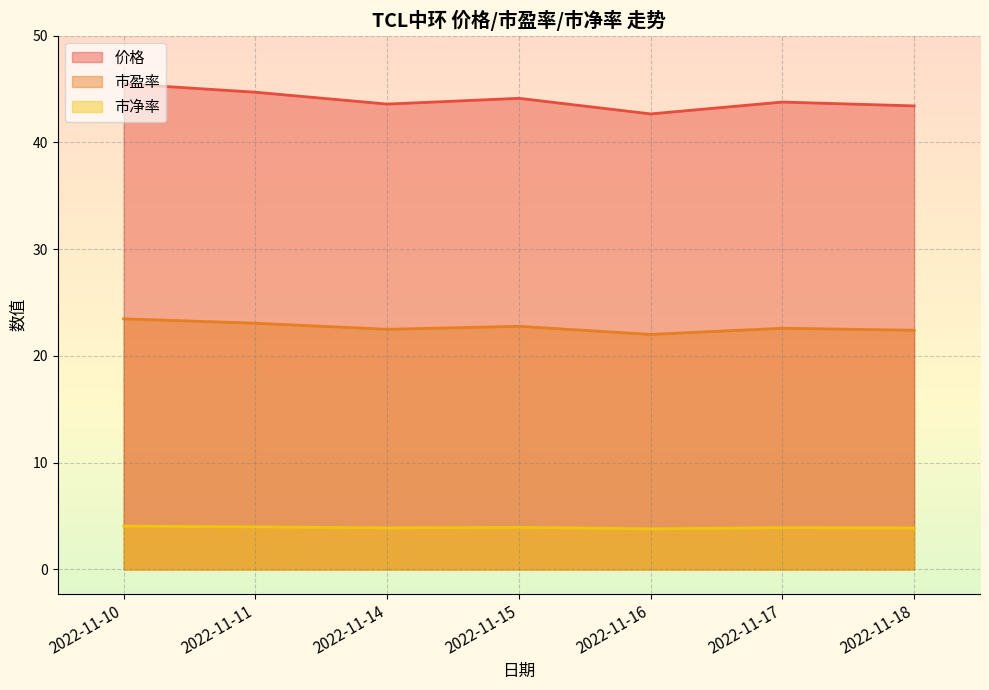

True or false: 市净率 and 价格 cross at least once.

False